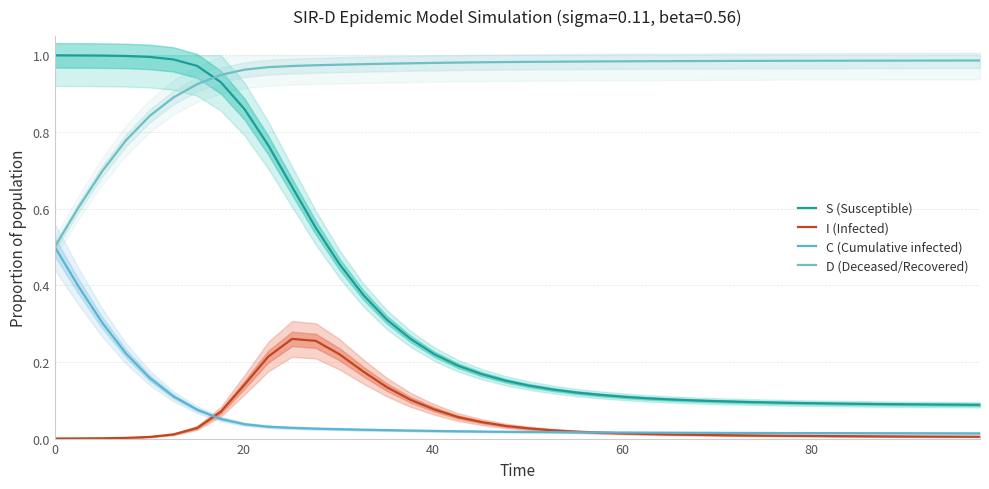

Does the chart display data point markers on the line(s)?

No